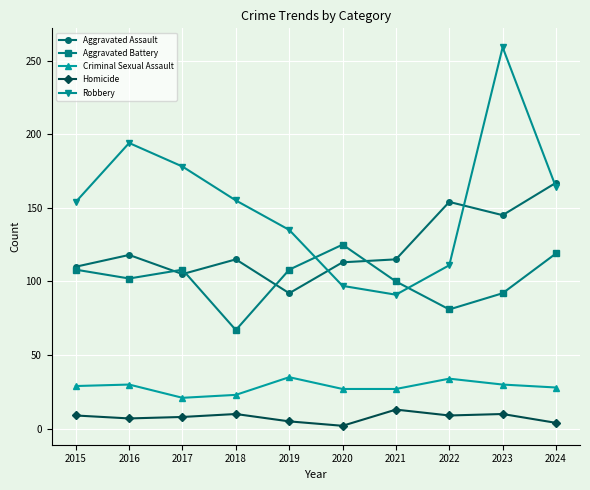

What is the value of the Aggravated Battery point at the 2nd from the left?

102